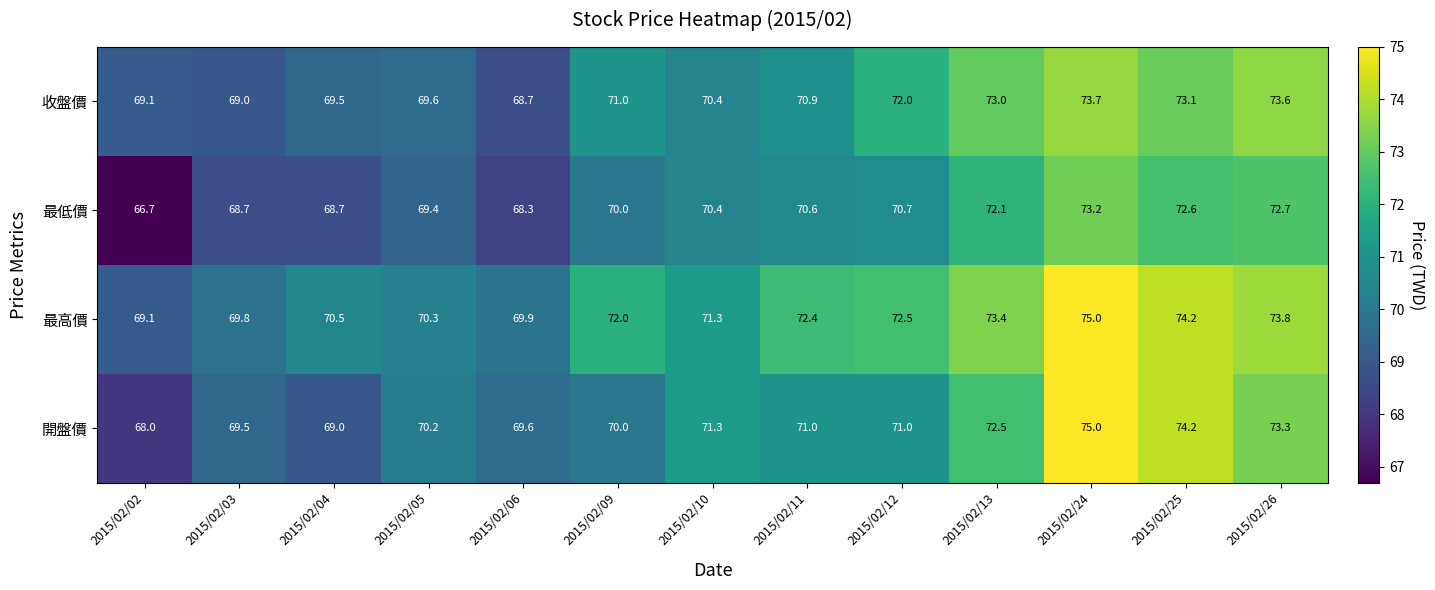

What is the sum of all 最低價 values?

914.1